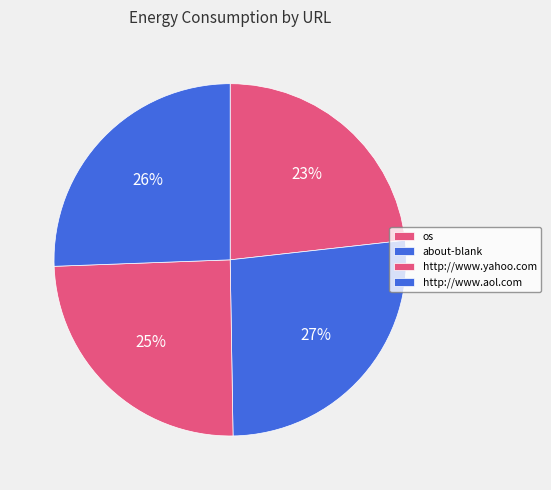

Count the number of slices in the pie.

4